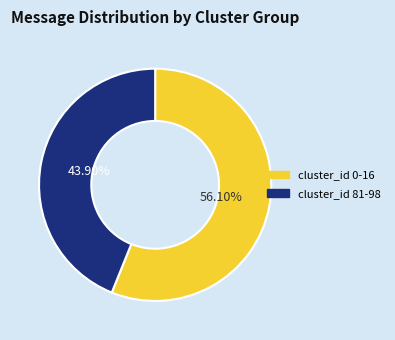

Rank the categories by value from lowest to highest.

cluster_id 81-98, cluster_id 0-16